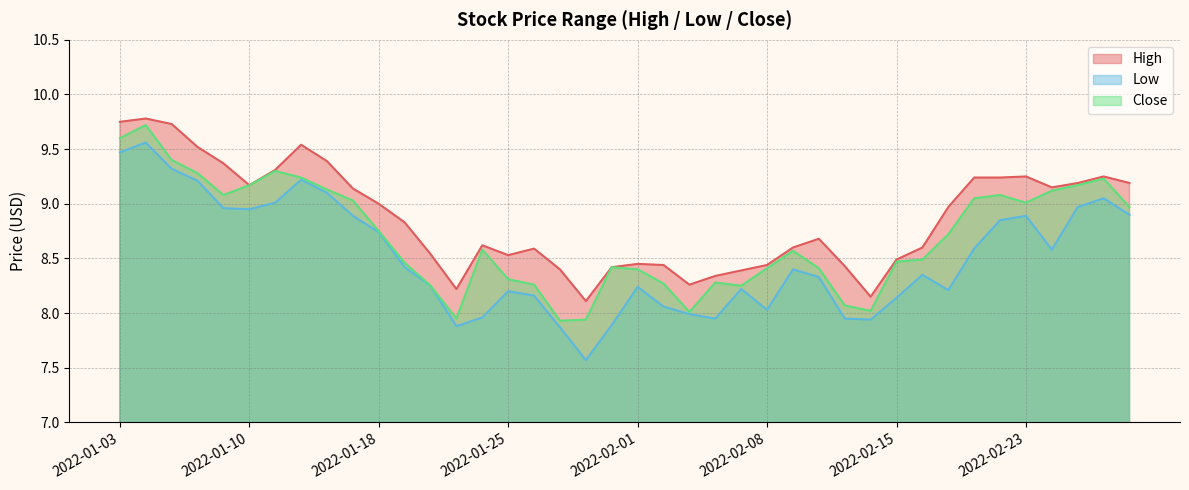

Where is the first local maximum for High?

2022-01-04